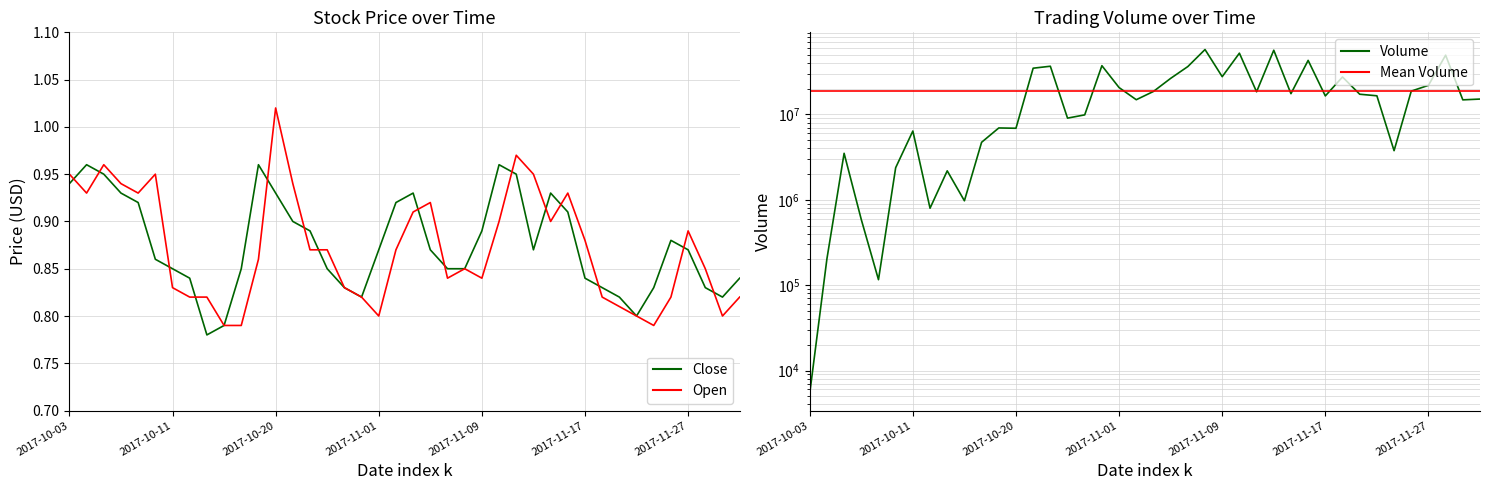

At 2017-10-17, list the series in order from smallest to largest.

Close, Open